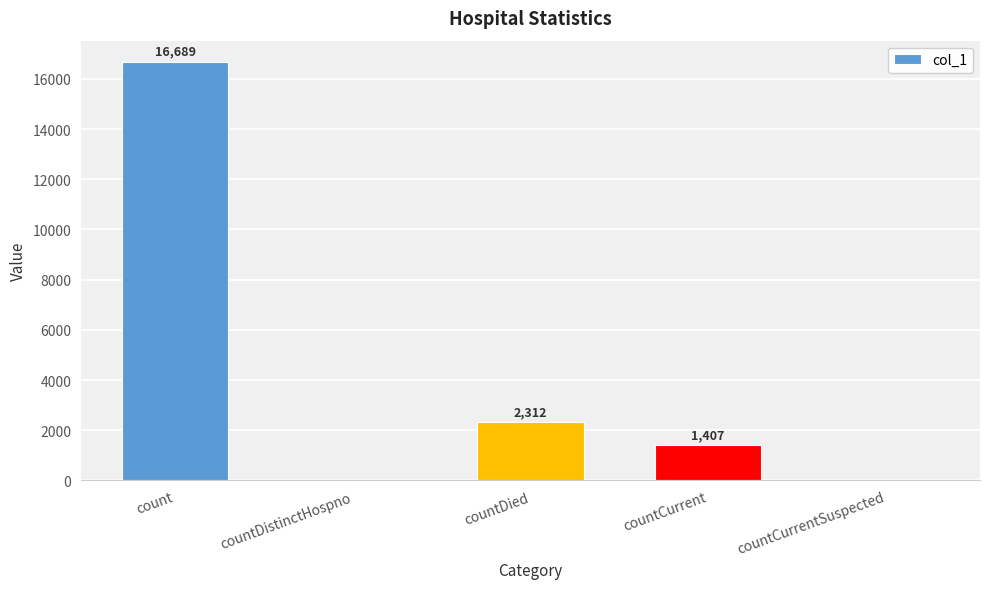

What is the difference between the values at countDistinctHospno and count?

16689